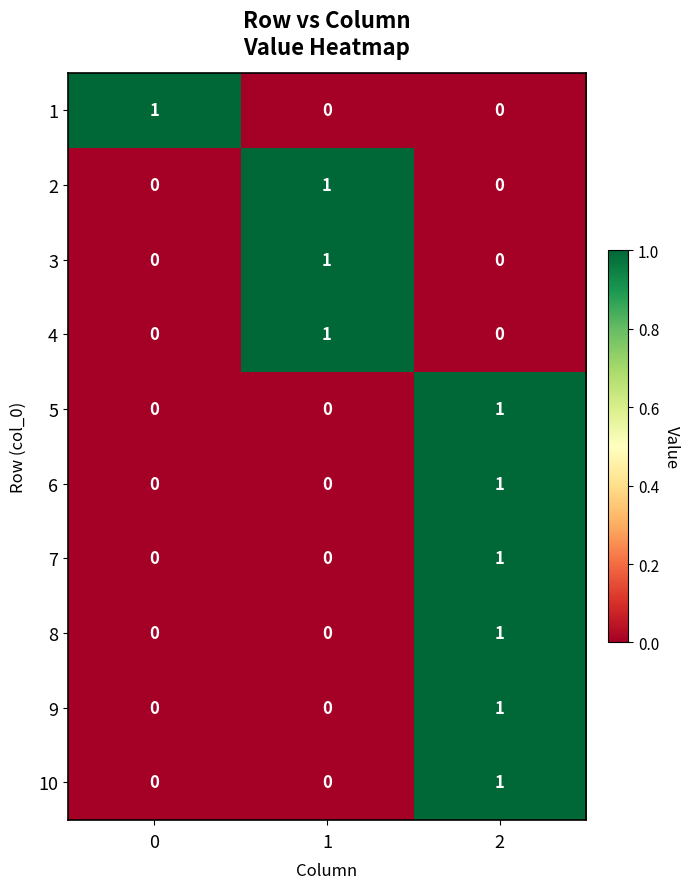

Is the value of 3 at 2 greater than the value of 4 at 1?

No